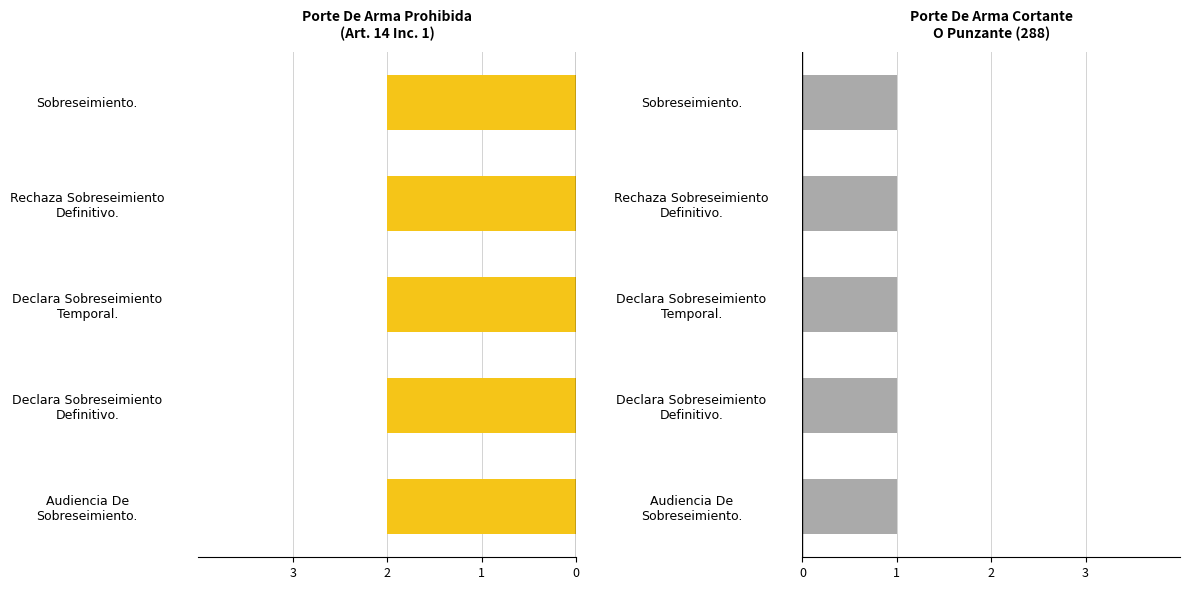

Reading left to right, list all the values displayed in this chart.

Porte De Arma Prohibida (Art. 14 Inc. 1): Audiencia De
Sobreseimiento.=2	Declara Sobreseimiento
Definitivo.=2	Declara Sobreseimiento
Temporal.=2	Rechaza Sobreseimiento
Definitivo.=2	Sobreseimiento.=2
Porte De Arma Cortante O Punzante (288): Audiencia De
Sobreseimiento.=1	Declara Sobreseimiento
Definitivo.=1	Declara Sobreseimiento
Temporal.=1	Rechaza Sobreseimiento
Definitivo.=1	Sobreseimiento.=1